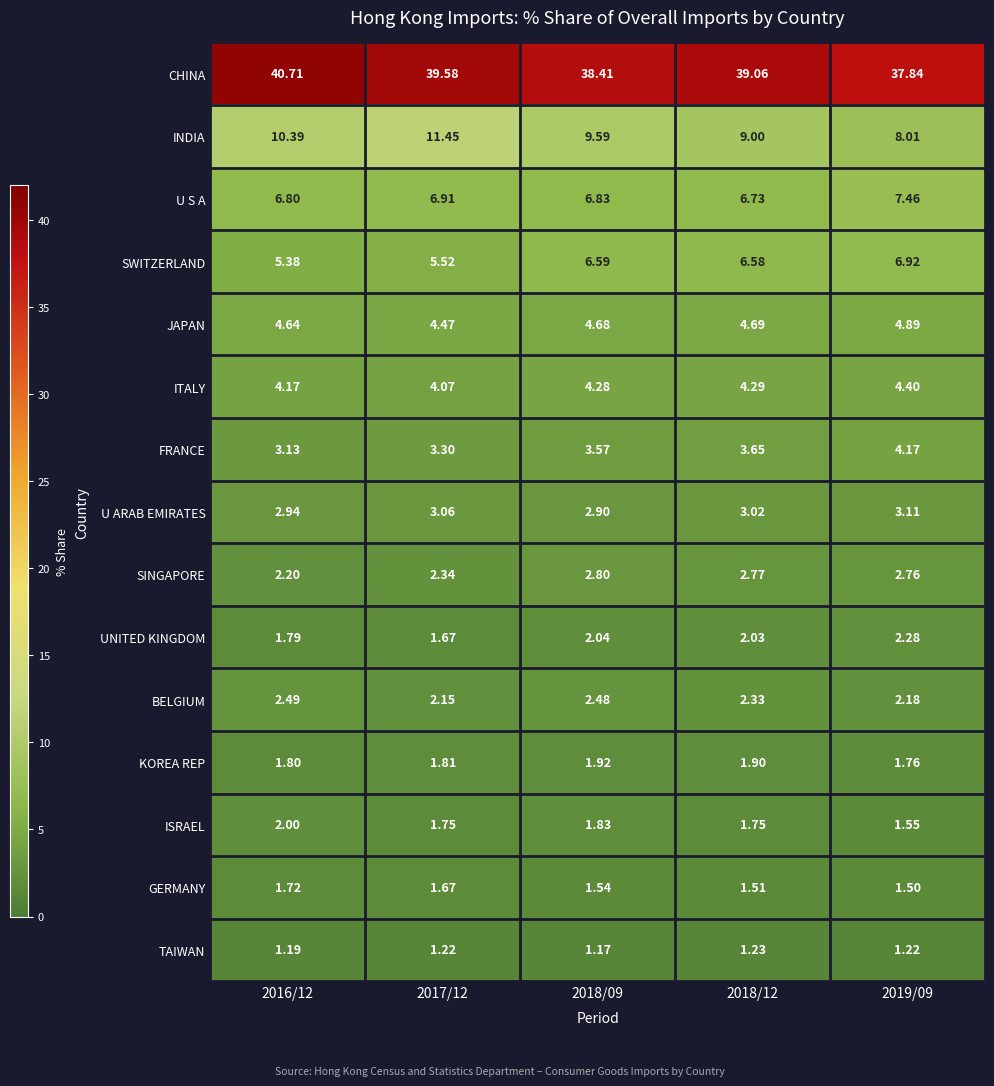

Which series has the largest total across all categories?

CHINA